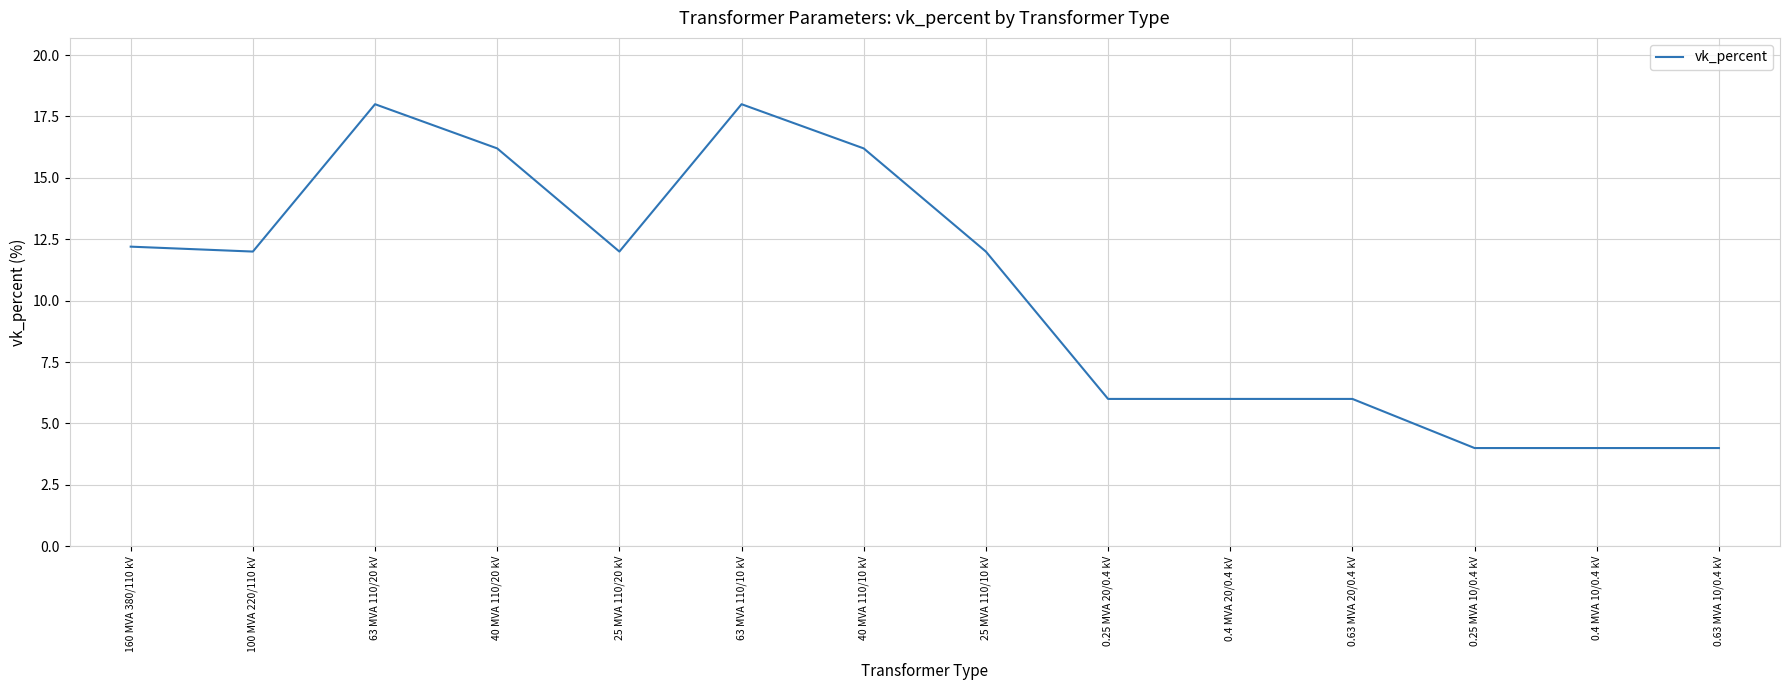

What is the difference between the second highest and second lowest values?

14.0